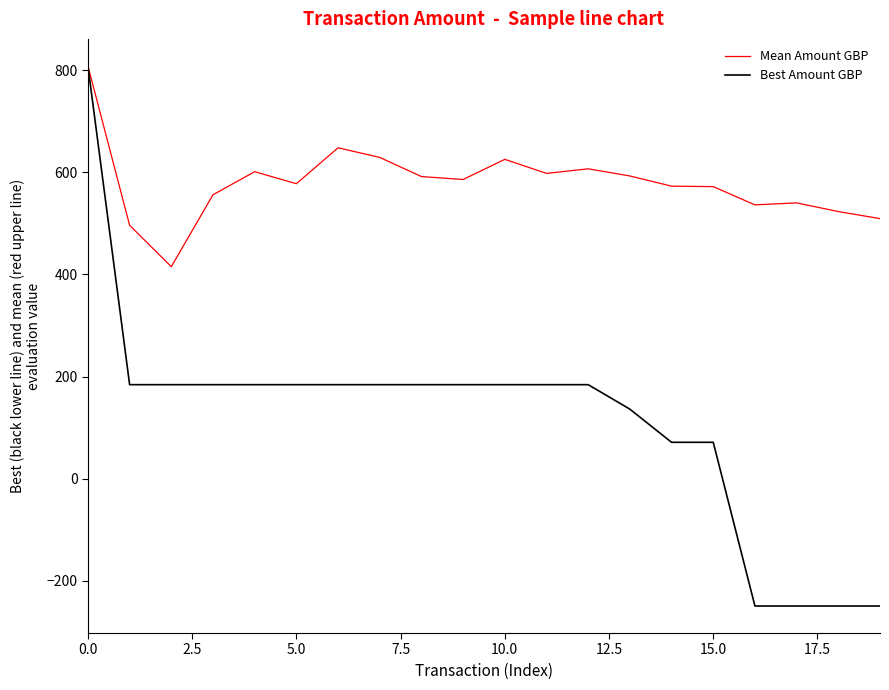

List the series in order of their overall mean, highest first.

Mean Amount GBP, Best Amount GBP